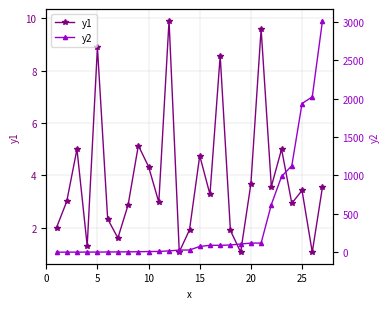

How many times do y1 and y2 cross each other?

3